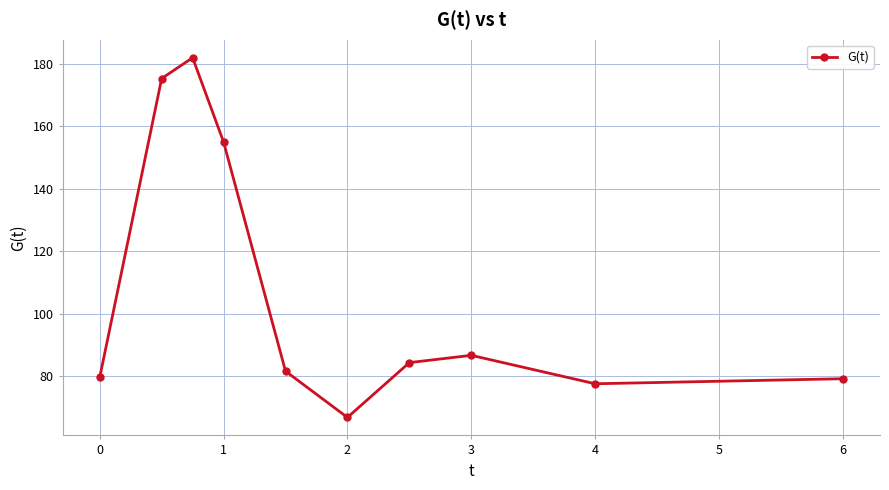

How many interior local peaks (higher than both neighbors) does the data have?

2